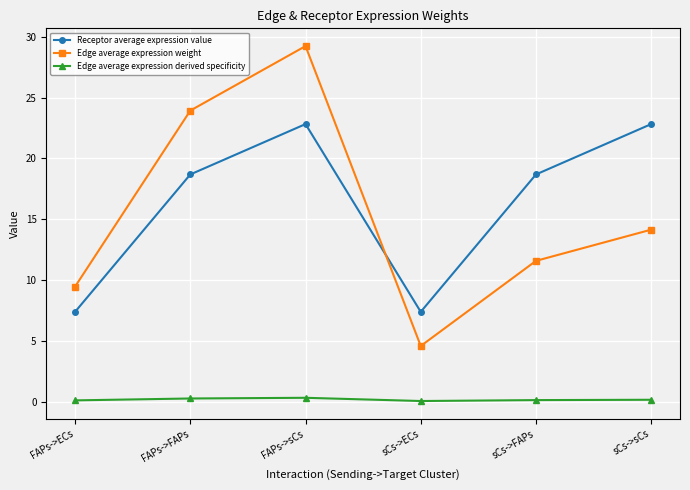

True or false: Edge average expression derived specificity and Edge average expression weight cross at least once.

False